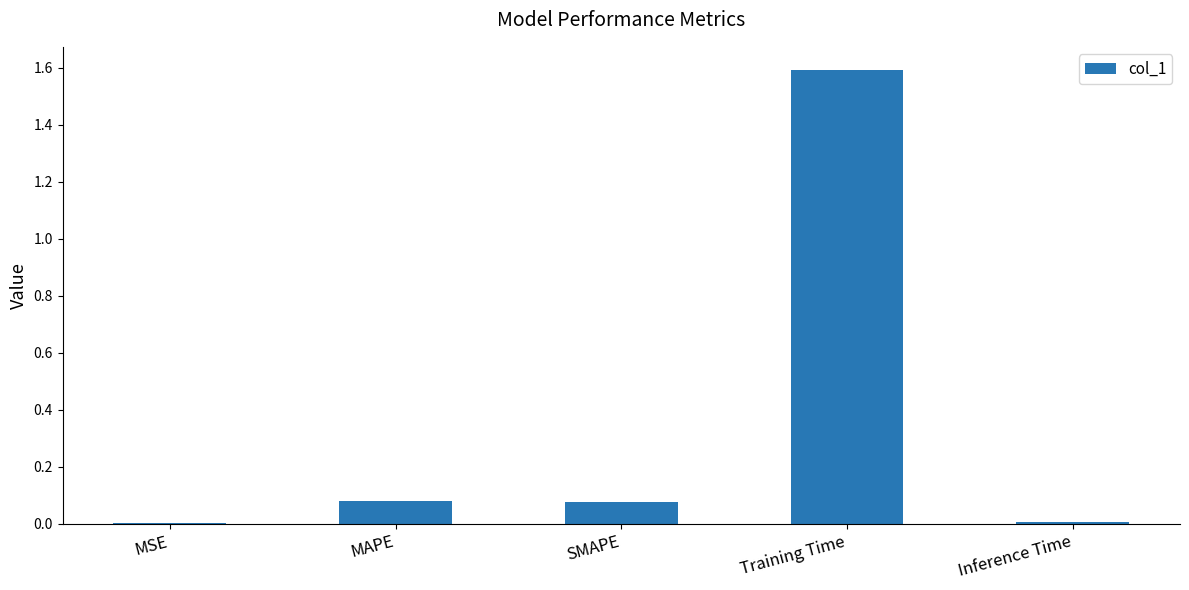

Between Training Time and MSE, which is larger?

Training Time